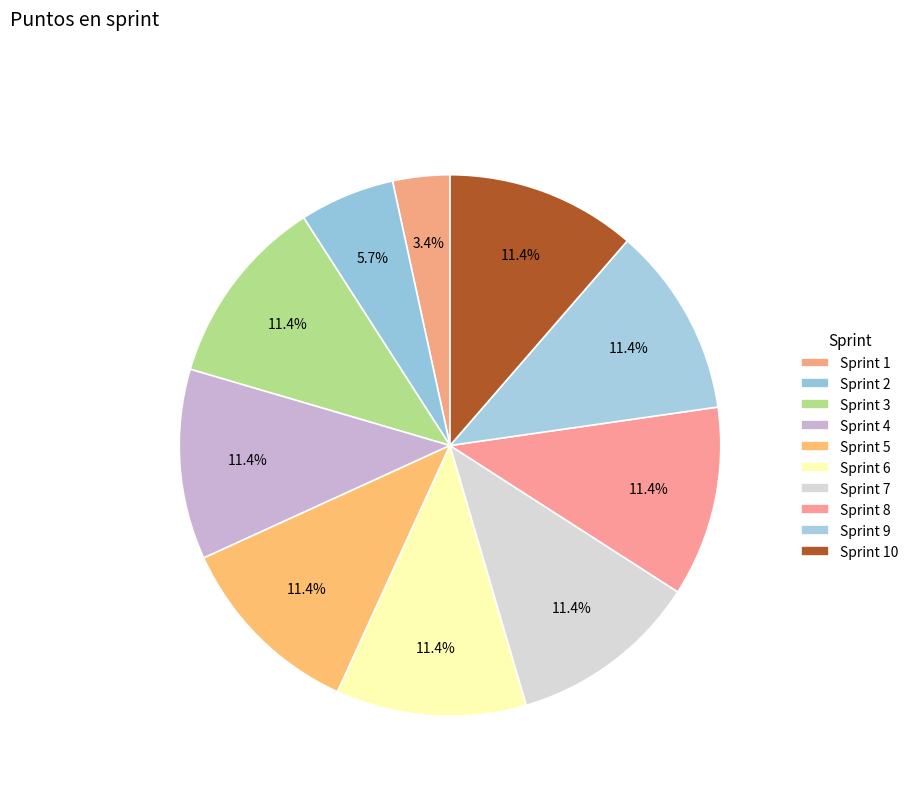

Which category has the smallest portion of the pie?

Sprint 1